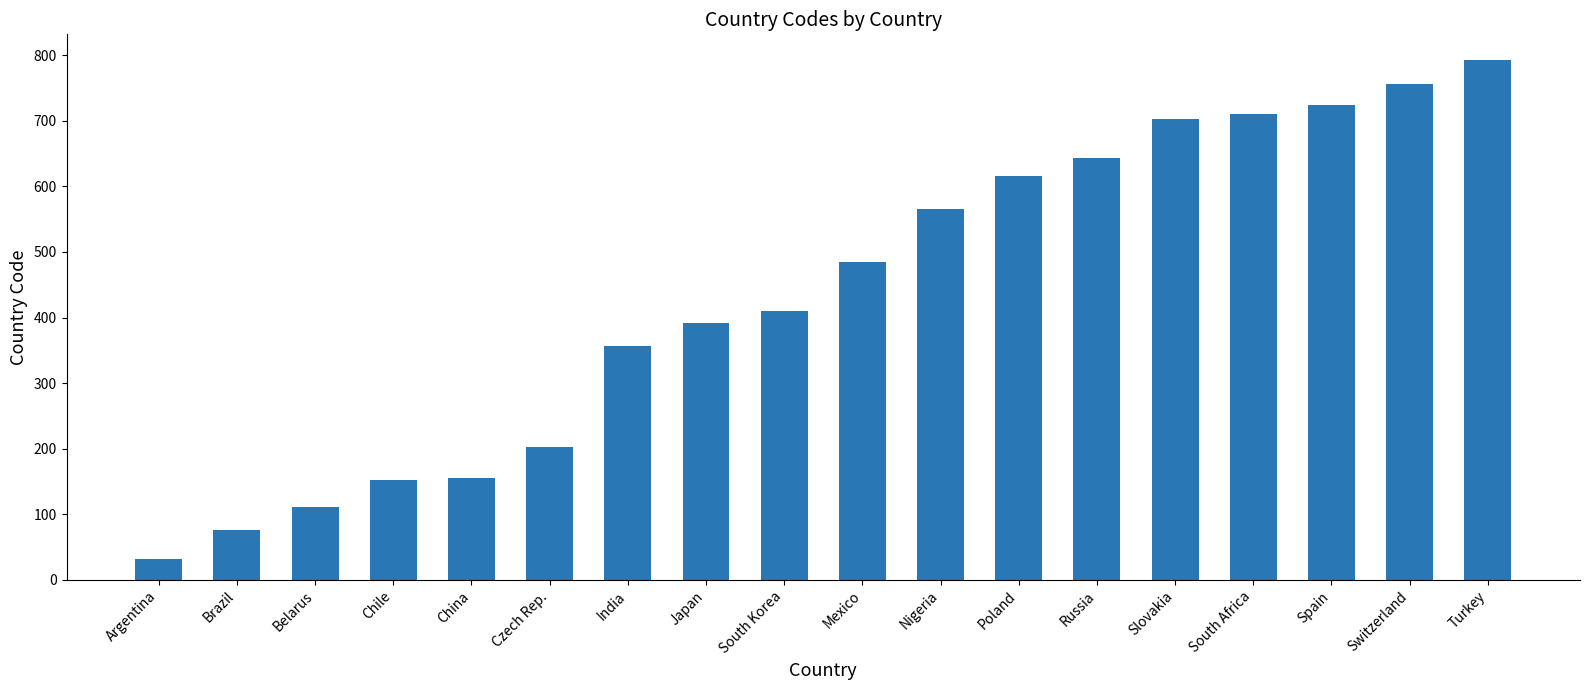

Which label corresponds to the smallest value in the chart?

Argentina